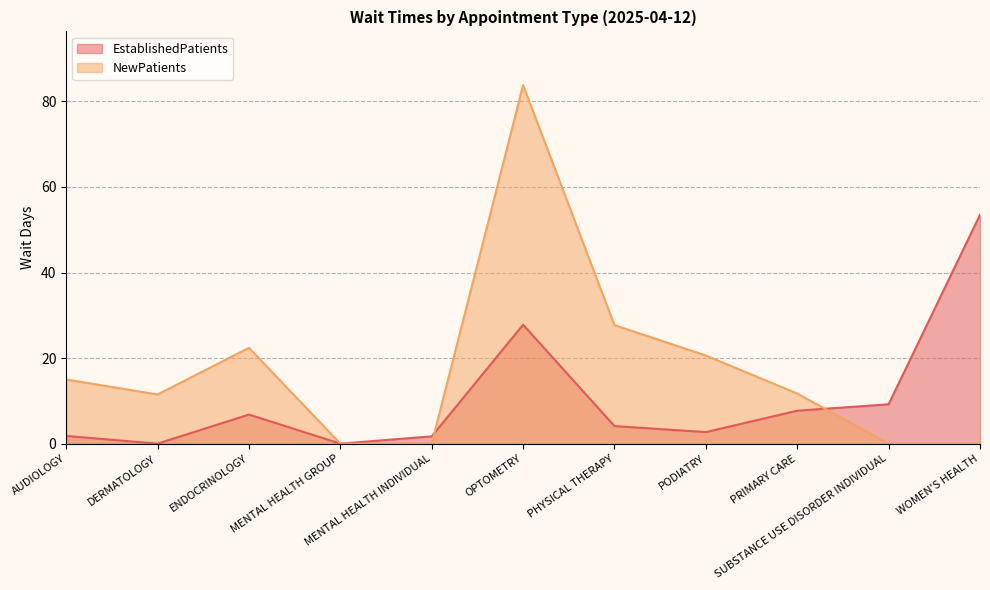

Reading right to left, list all the values displayed in this chart.

EstablishedPatients: 53.5	9.2	7.7	2.7	4.1	27.8	1.7	0.0	6.8	0.0	1.8
NewPatients: 0.0	0.0	11.7	20.6	27.7	83.8	0.0	0.0	22.4	11.5	15.0